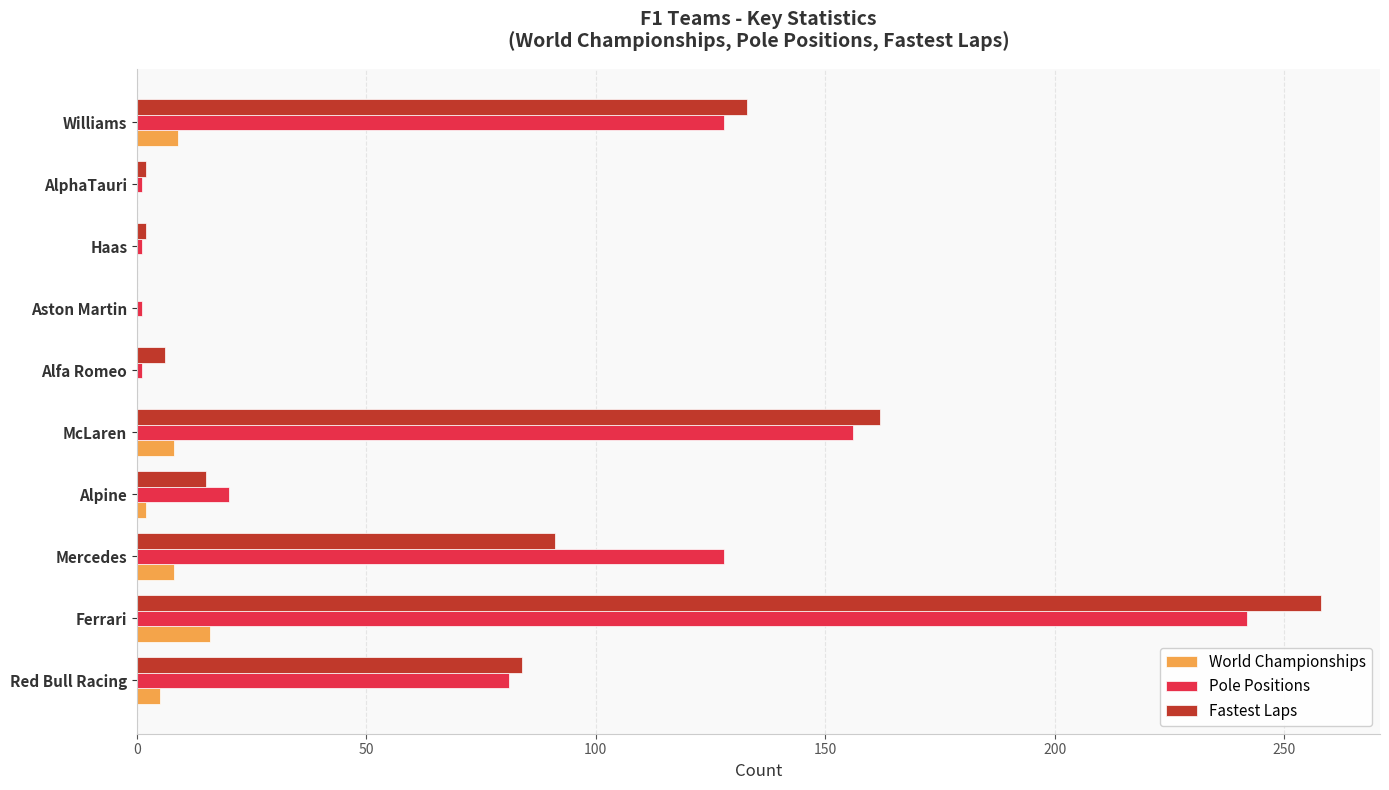

Is the value of Pole Positions at Haas greater than the value of Fastest Laps at Williams?

No